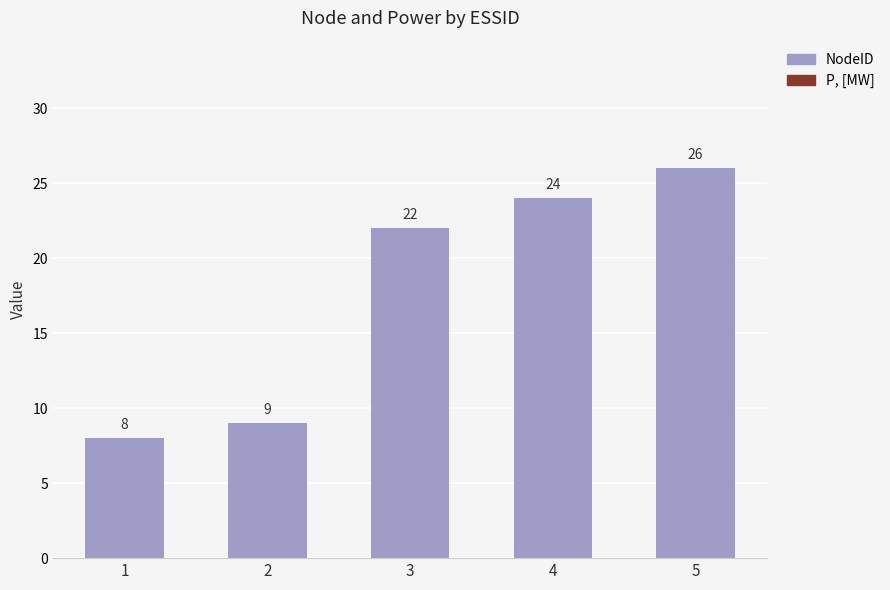

List the labels in order of value, largest first.

5, 4, 3, 2, 1